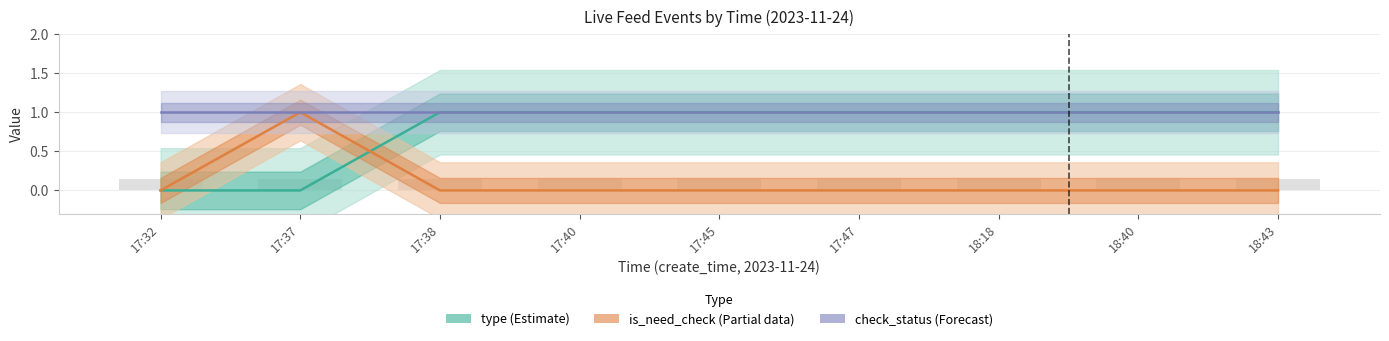

Rank the series at 17:45 from highest to lowest value.

type (Estimate), check_status (Forecast), is_need_check (Partial)